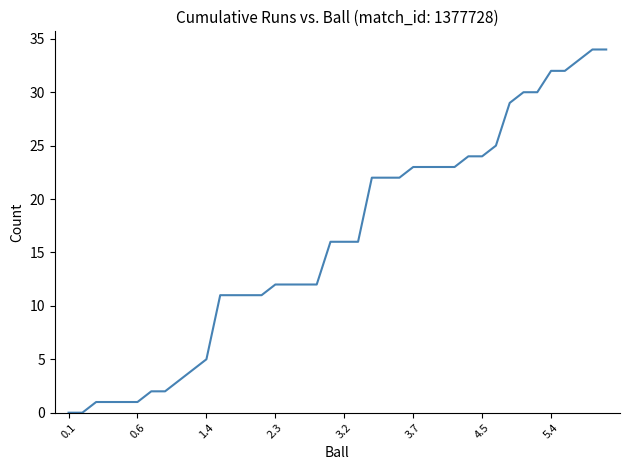

Is this an area chart (filled region under the line)?

No